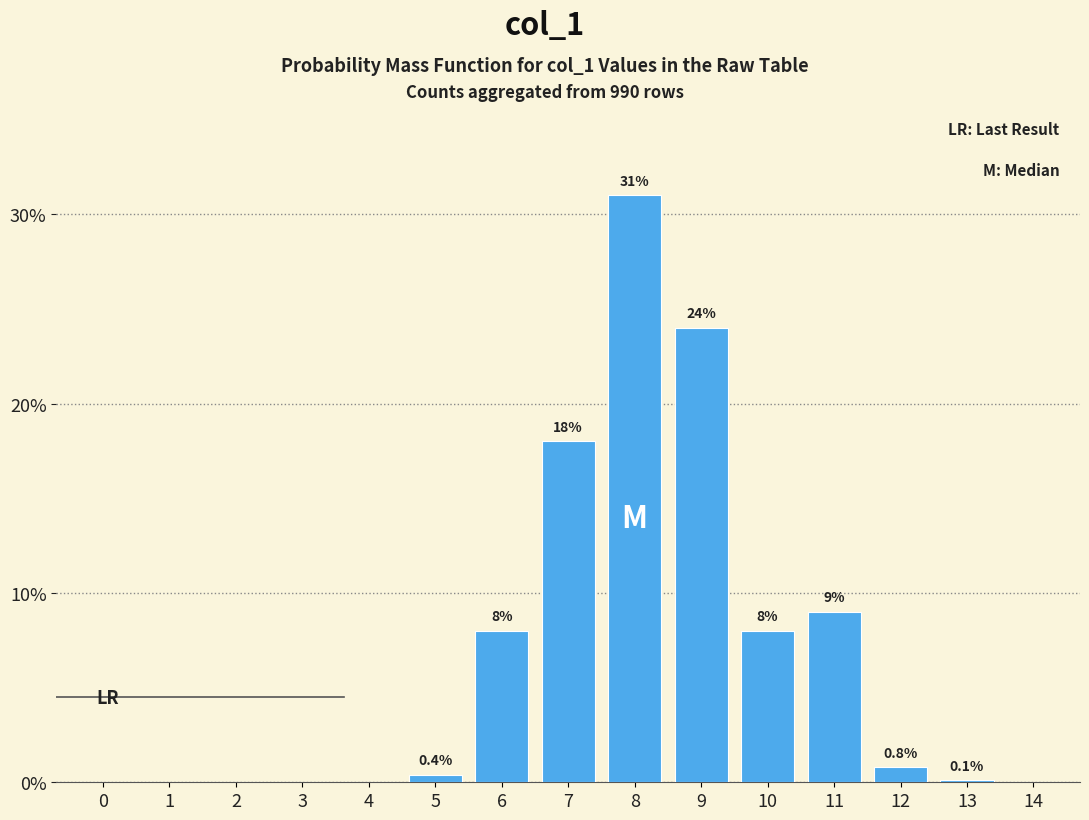

Reading left to right, list all the values displayed in this chart.

0=0.0	1=0.0	2=0.0	3=0.0	4=0.0	5=0.4	6=8.0	7=18.0	8=31.0	9=24.0	10=8.0	11=9.0	12=0.8	13=0.1	14=0.0